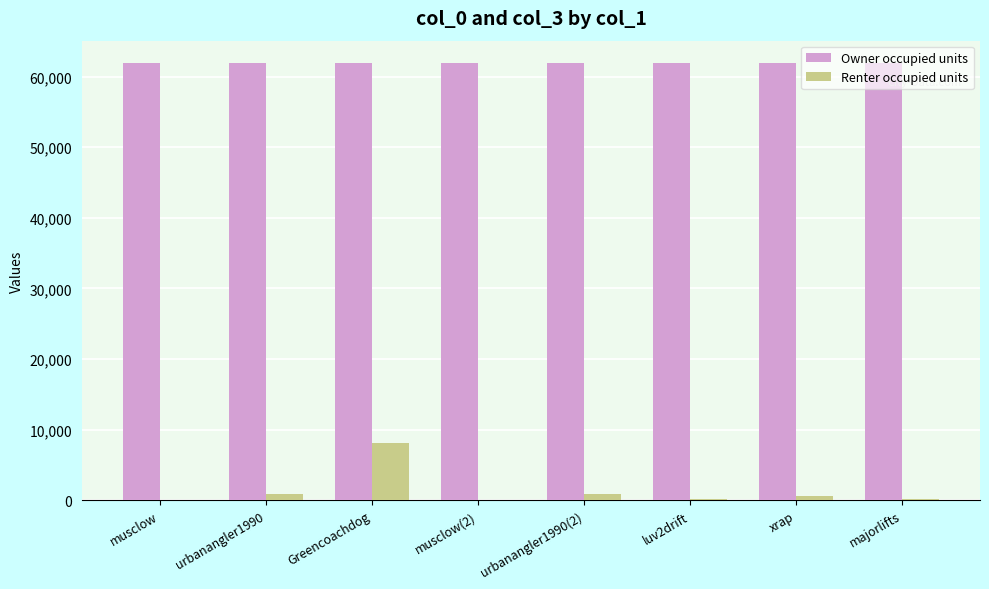

What is the maximum value shown in the chart?

61975